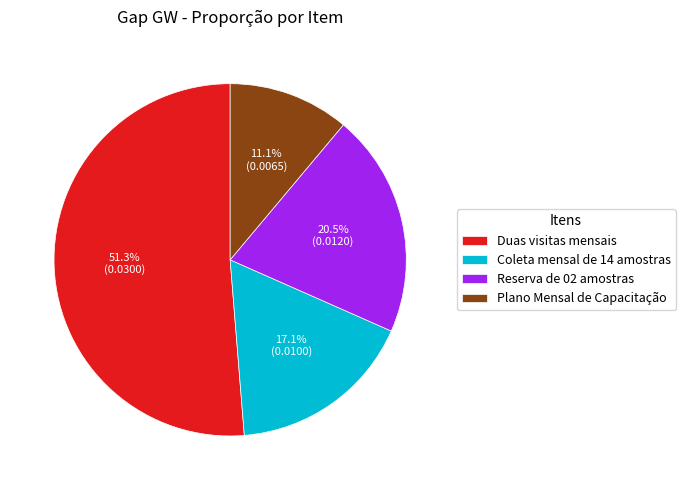

What percentage is the Coleta mensal de 14 amostras slice, to the nearest percent?

17%